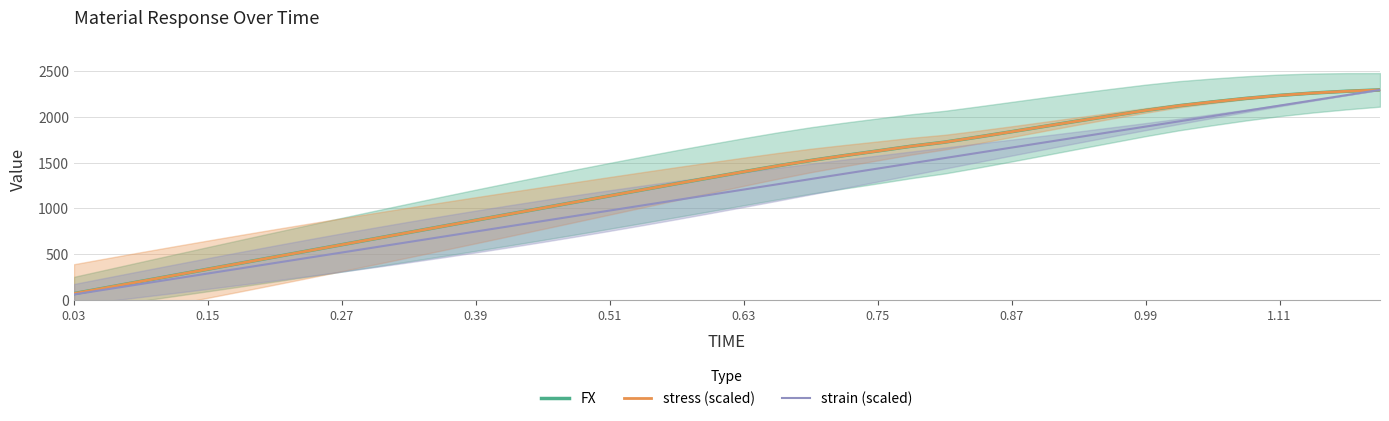

Which series has the largest total across all categories?

FX